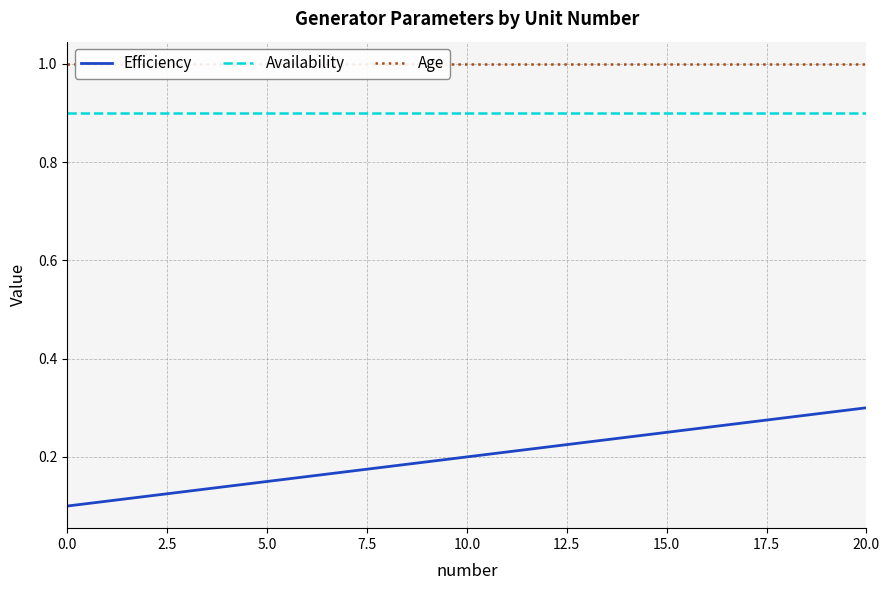

What is the label of the 12th point from the left?

11